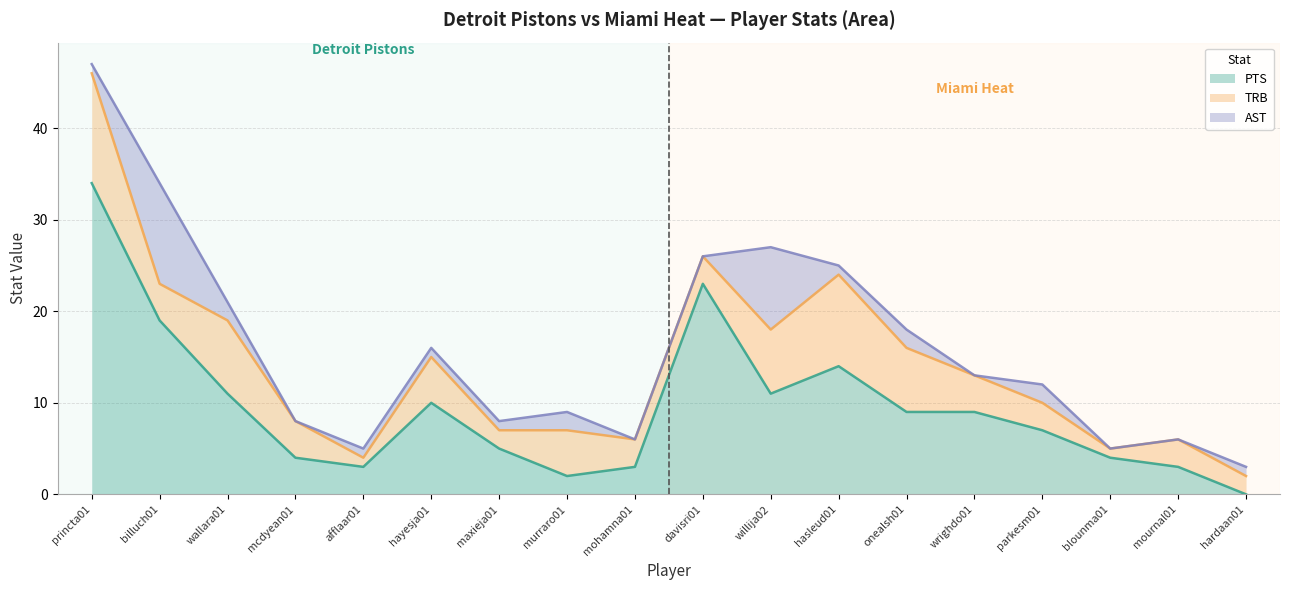

At which label is PTS closest to 17?

billuch01